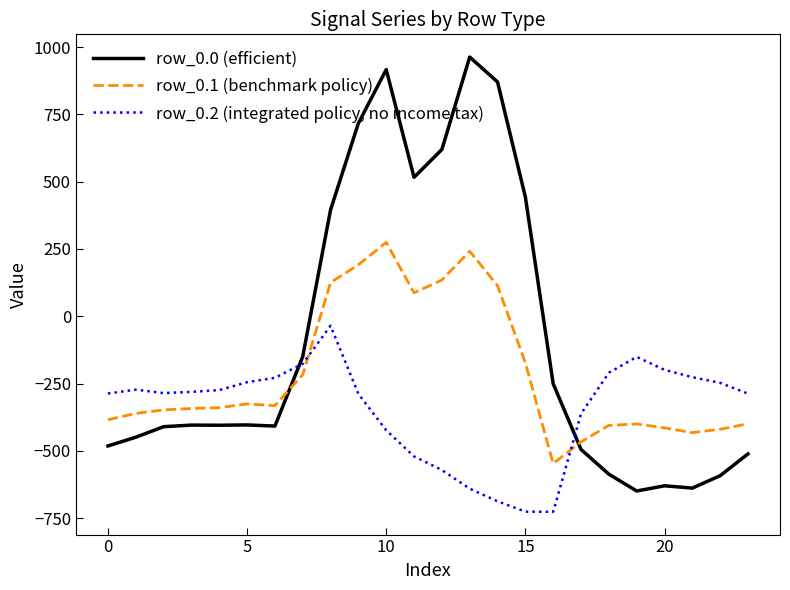

How many lines are shown in the chart?

3